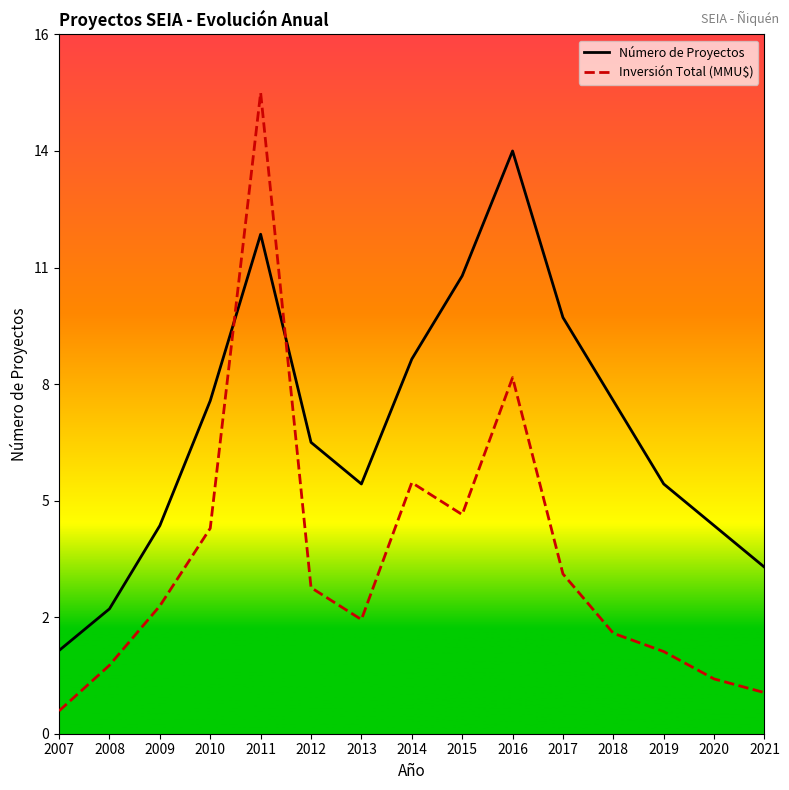

True or false: Inversión Total (MMU$) and Número de Proyectos intersect in this chart.

True